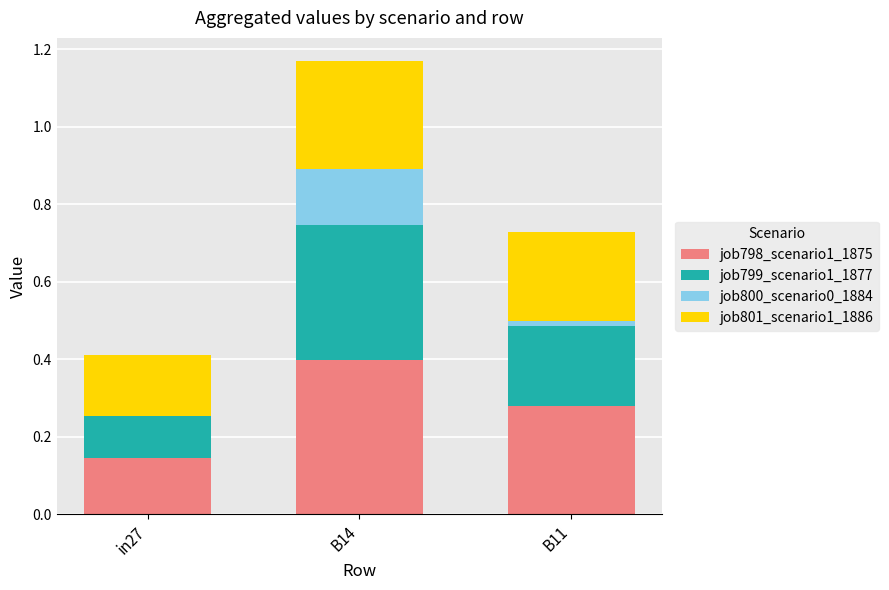

At which category is the sum across all series the highest?

B14